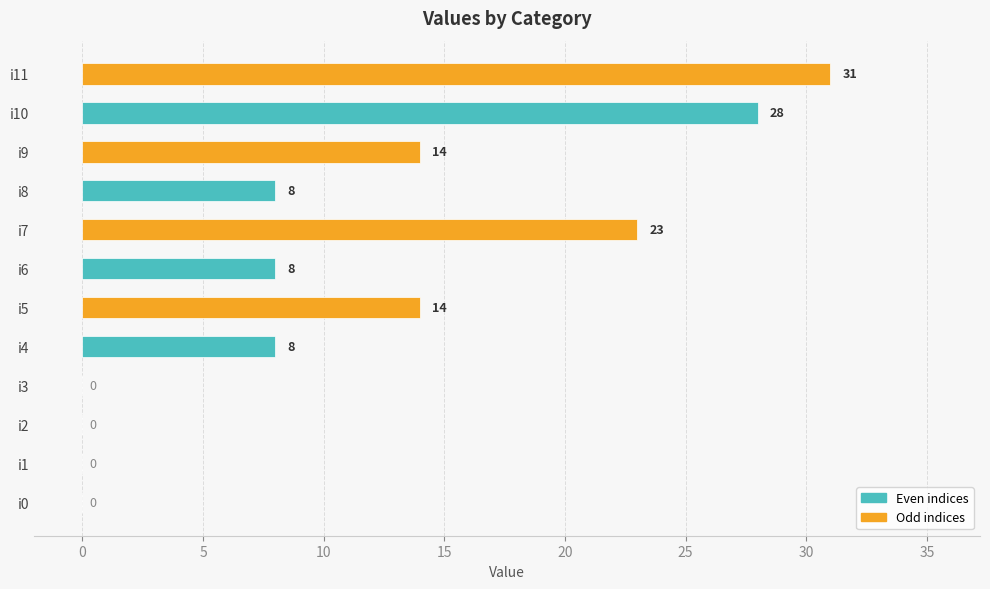

How many values are between 0 and 23?

10